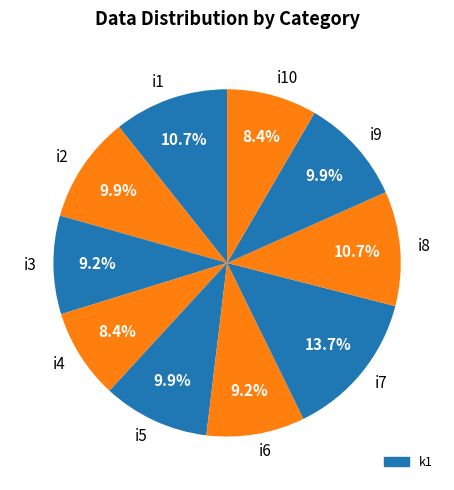

What percentage do i2 and i5 together represent?

19.8%